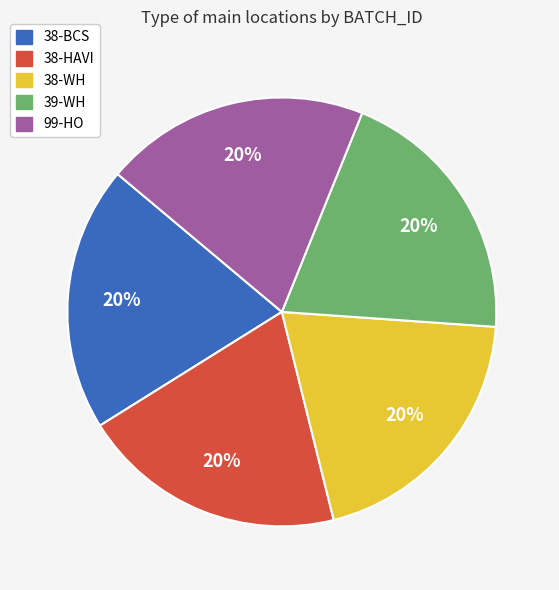

To the nearest percent, what is the average slice percentage?

20%